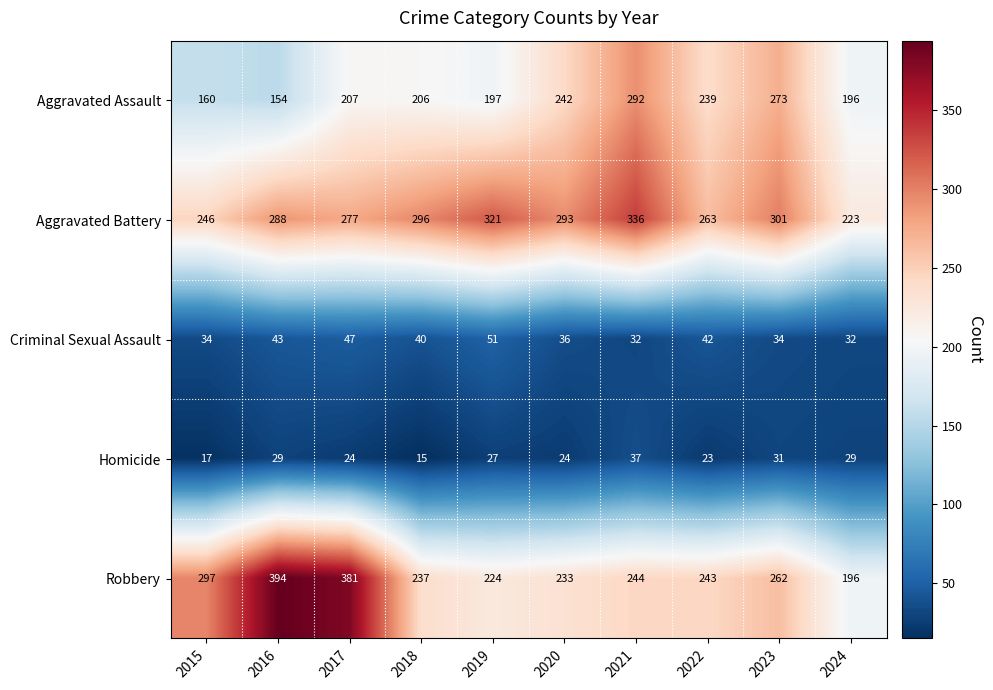

What is the approximate value of Robbery at 2021, to the nearest 50?

250